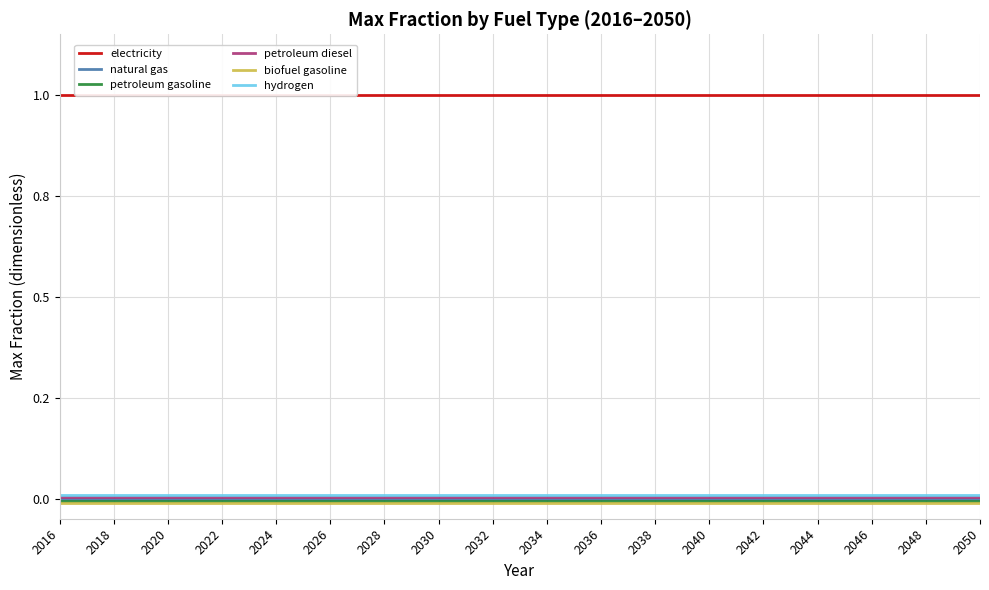

Is it true that natural gas equals 0.0 at 2034?

True